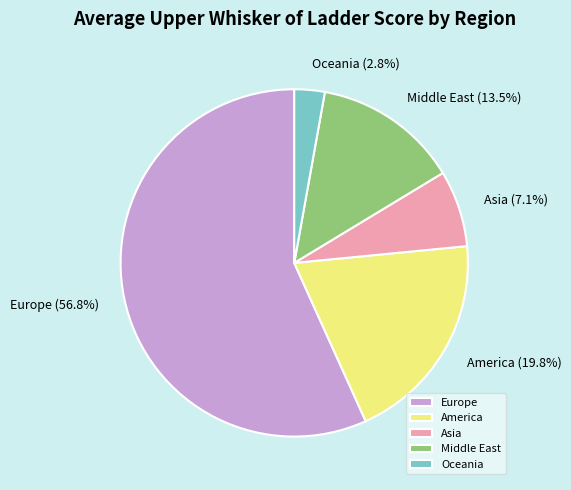

Between Oceania and Asia, which is larger?

Asia